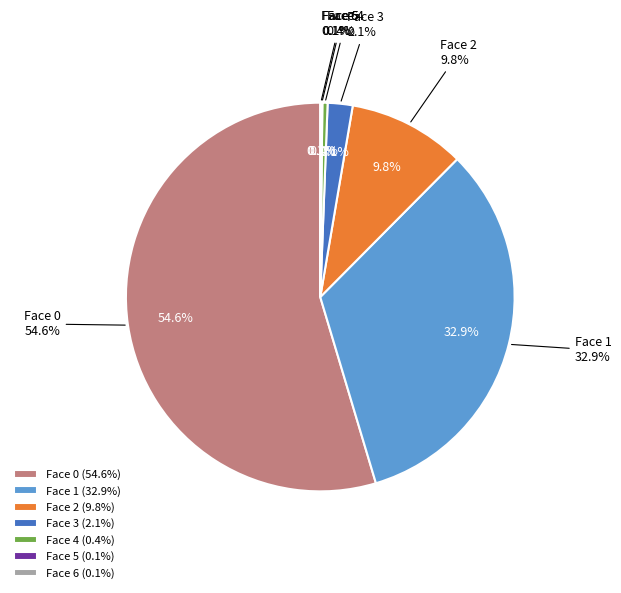

To the nearest percent, what is the combined percentage of Face 5 and Face 2?

10%